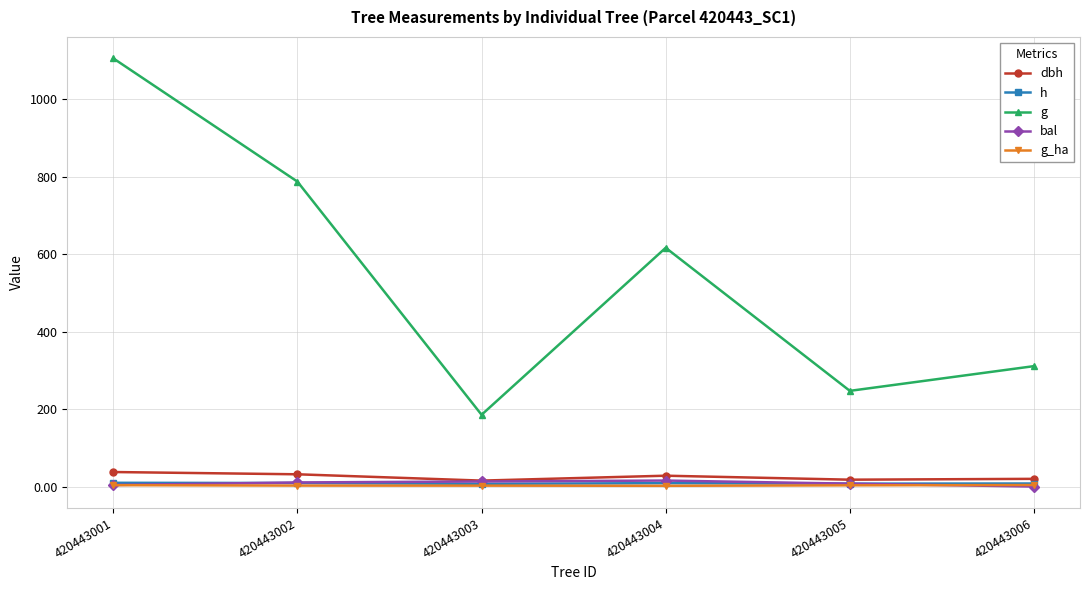

How many data points does each series have?

6